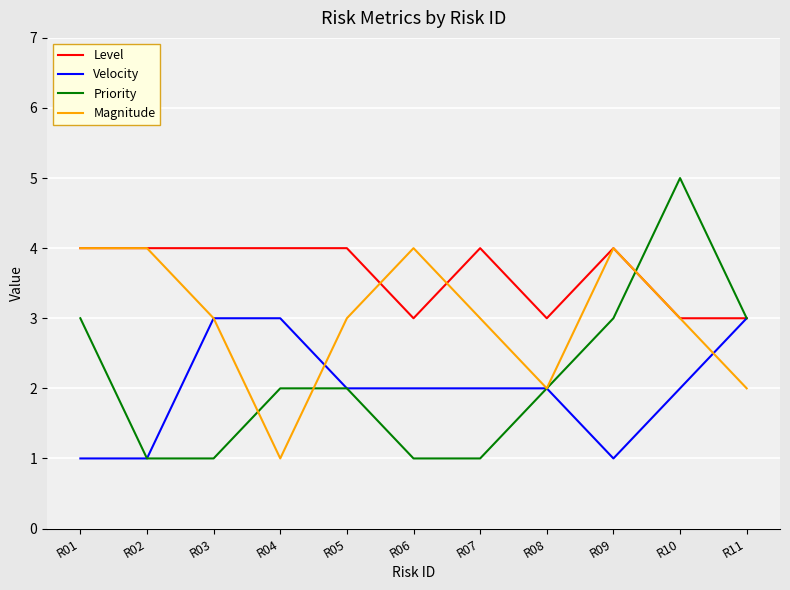

What is the difference between the second highest and second lowest values in the Level series?

1